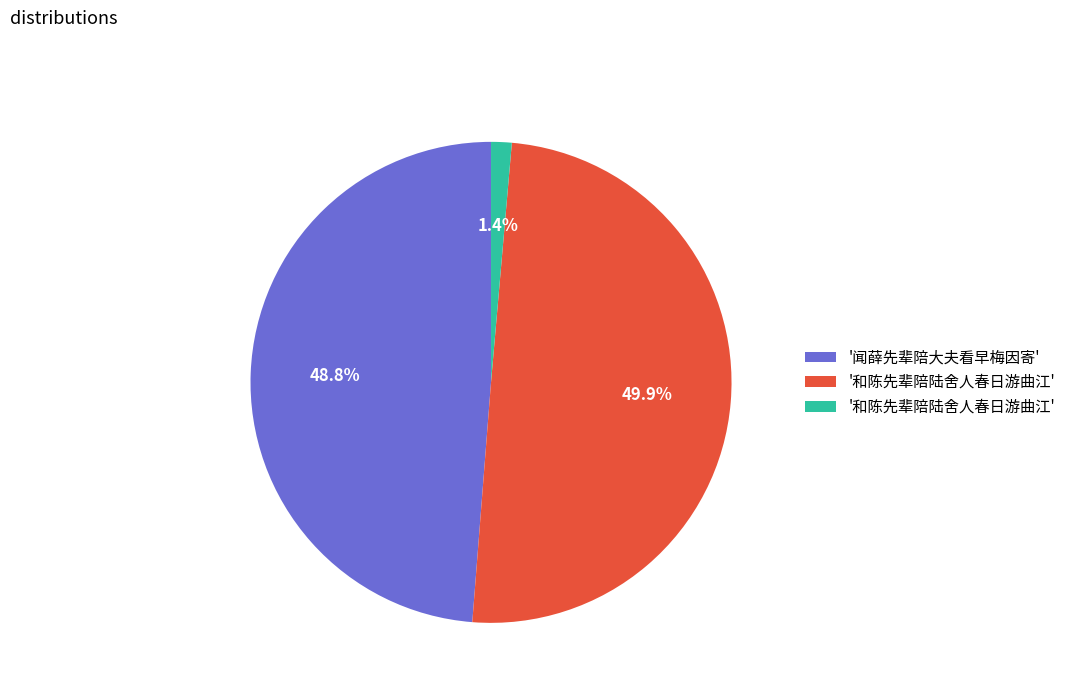

Is there a majority slice in this chart?

No